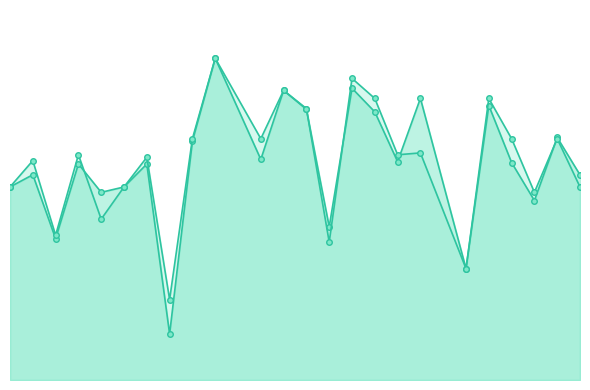

True or false: f1_line and accuracy_line intersect in this chart.

True